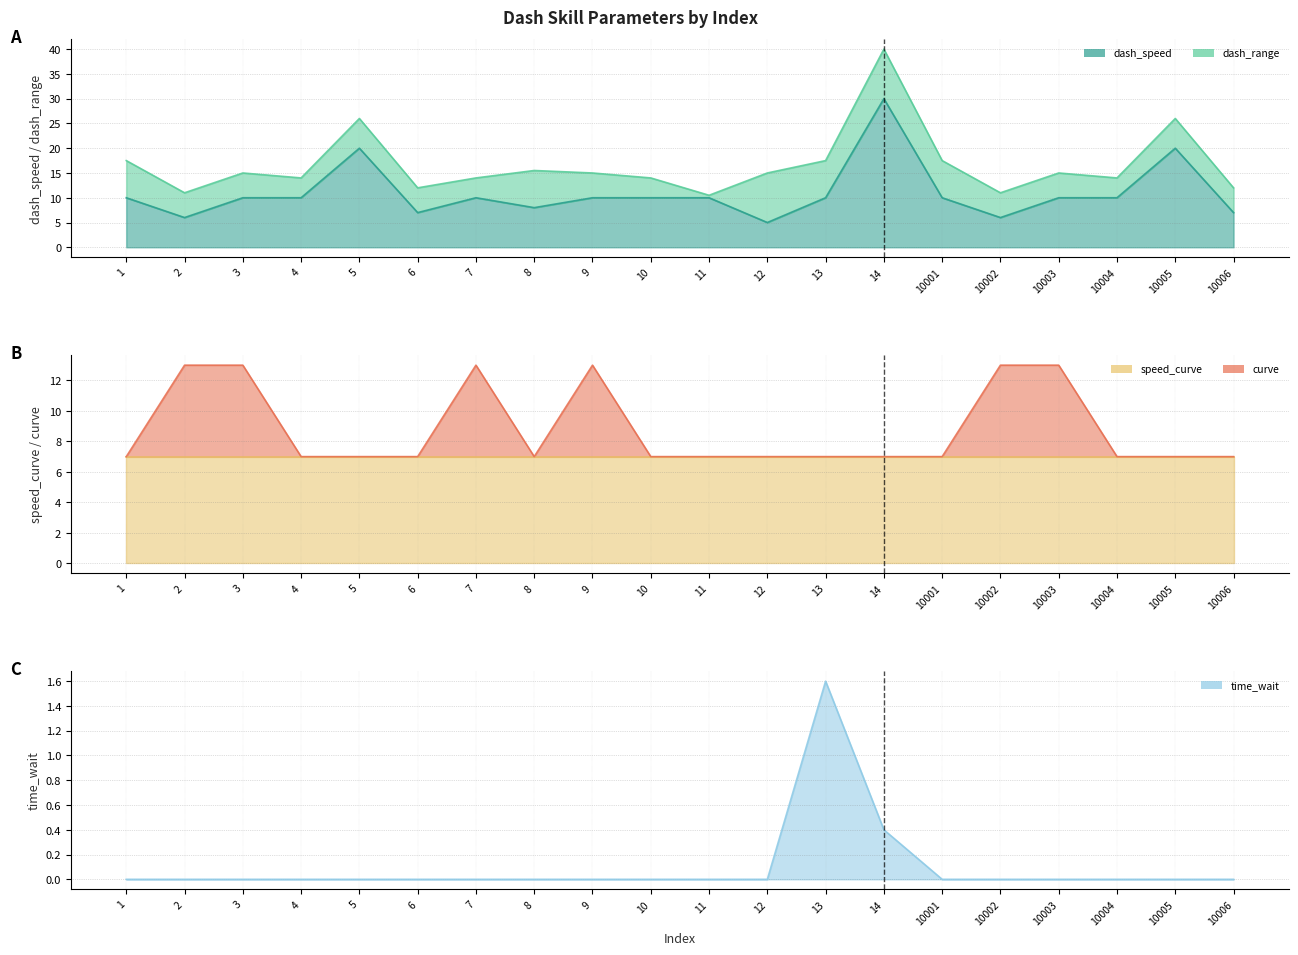

What is the value of the dash_speed point at the 5th from the left?

20.0